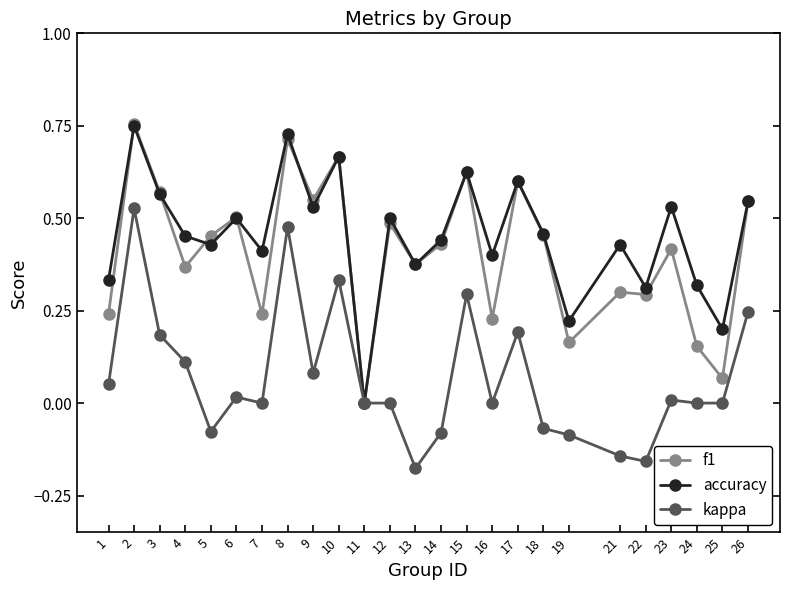

How many interior local valleys does the accuracy series have?

9